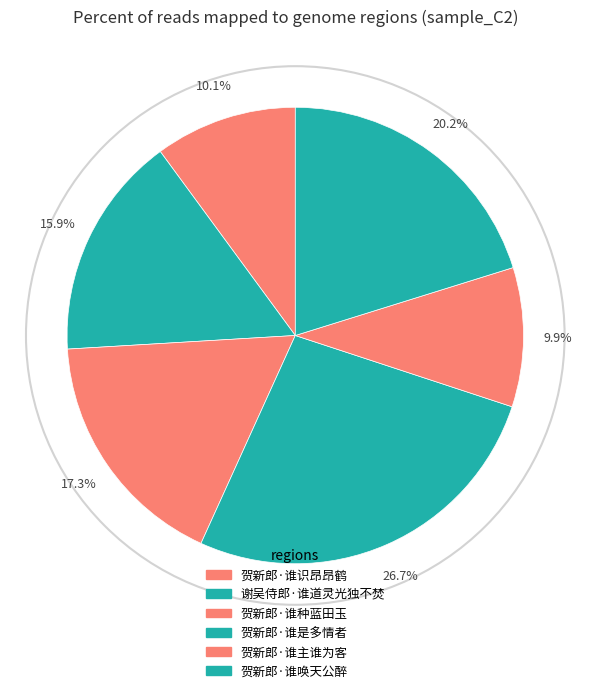

To the nearest percent, what percentage of the pie is 贺新郎·谁主谁为客?

10%